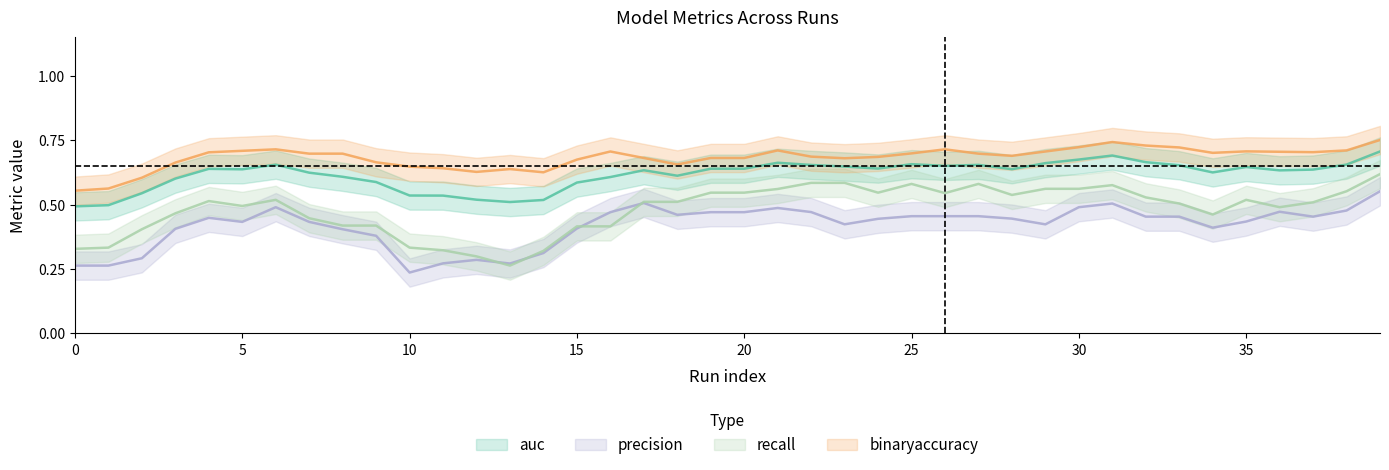

What is the spread (max minus min) of values at 38?

0.2